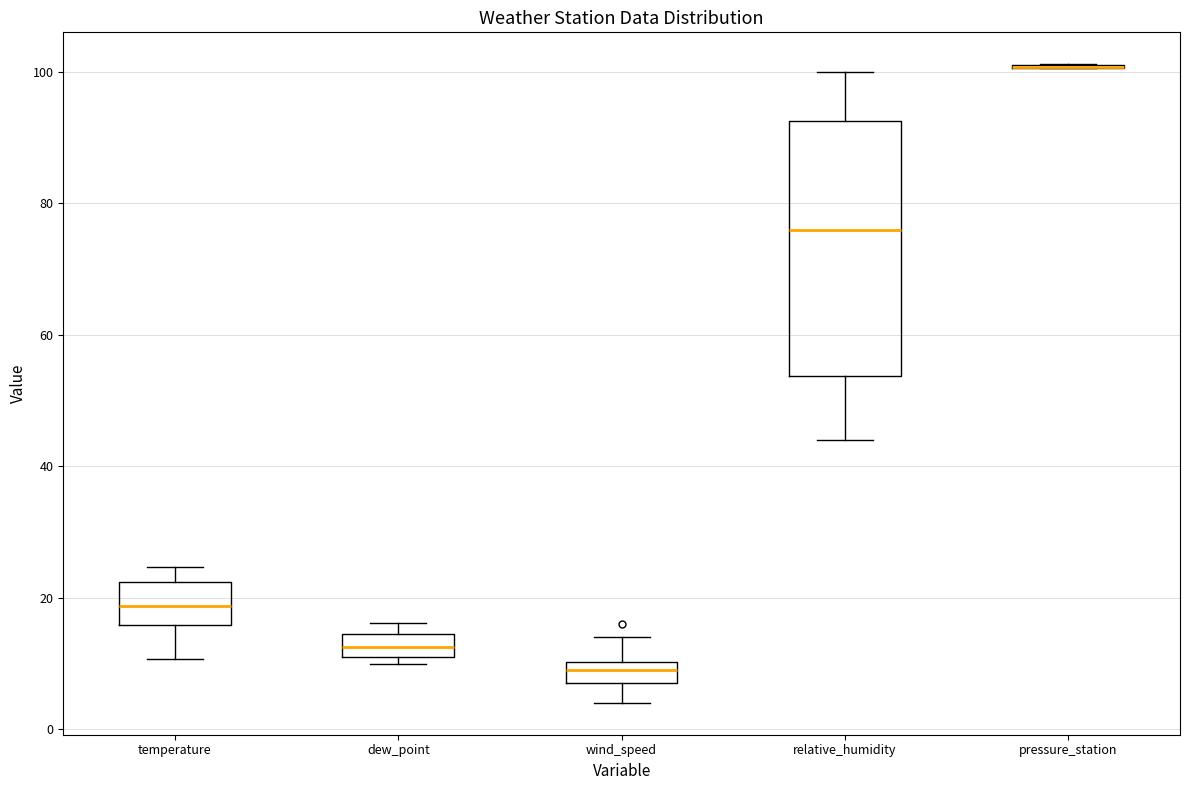

Comparing the boxes themselves (not the whiskers), which one is the tallest?

relative_humidity